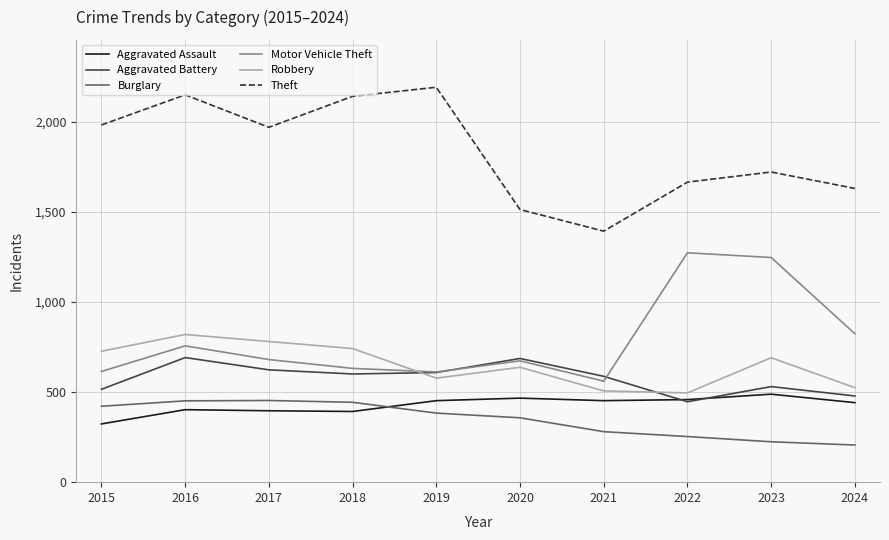

What is the difference between the highest and lowest values at 2015?

1658